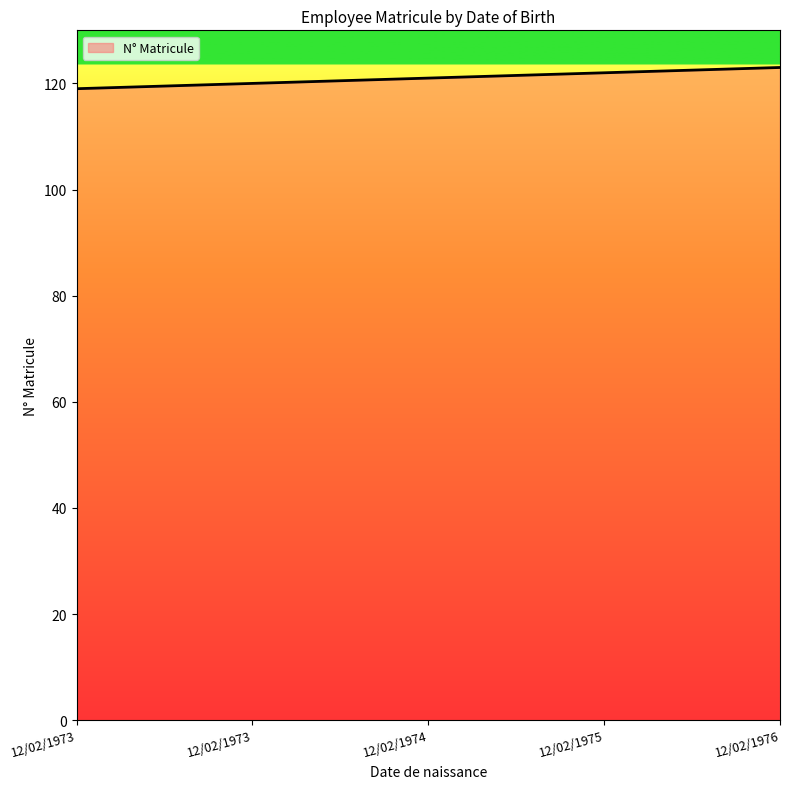

At which category does the chart reach its peak across all series?

12/02/1976